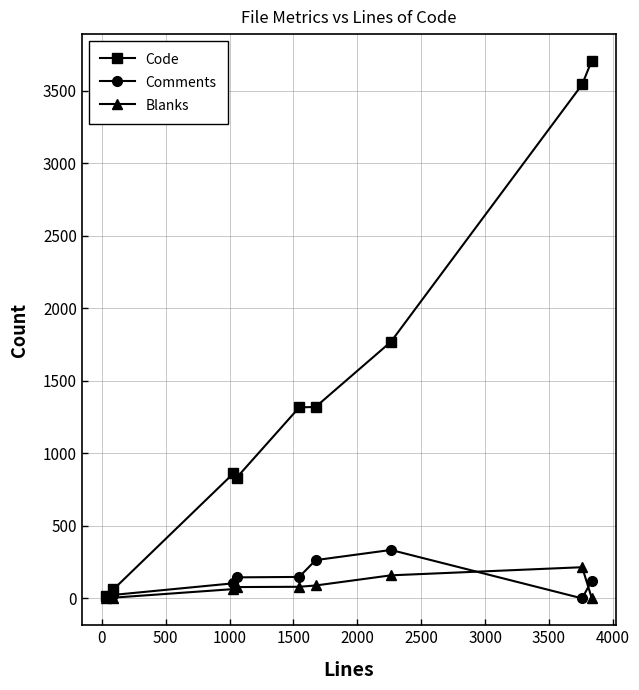

True or false: Blanks has more than 0 interior local peaks.

True